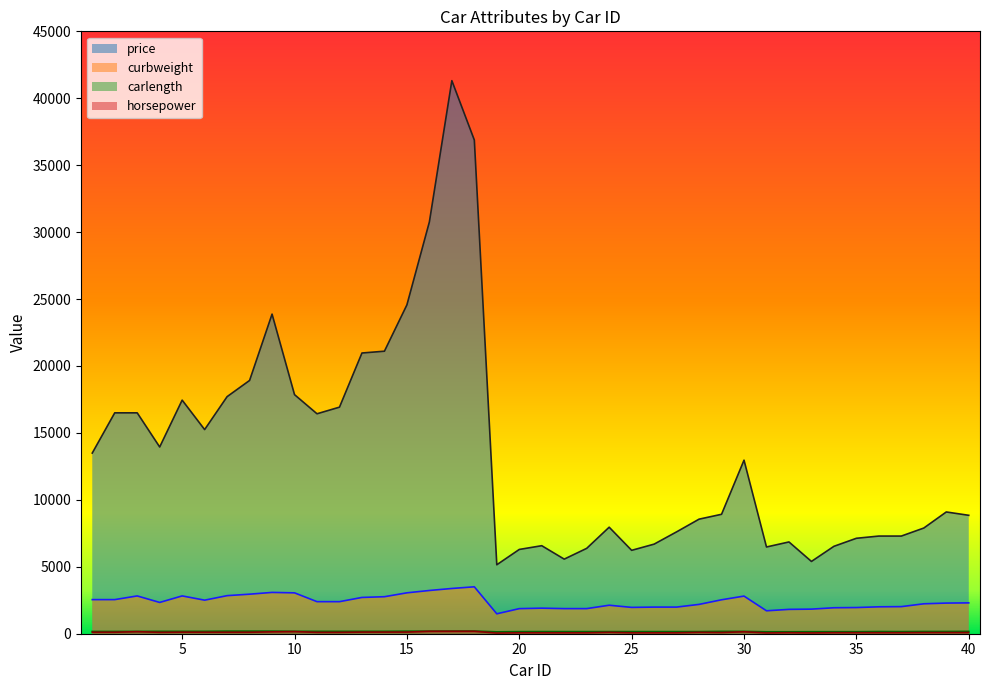

How many distinct data groups are displayed?

4